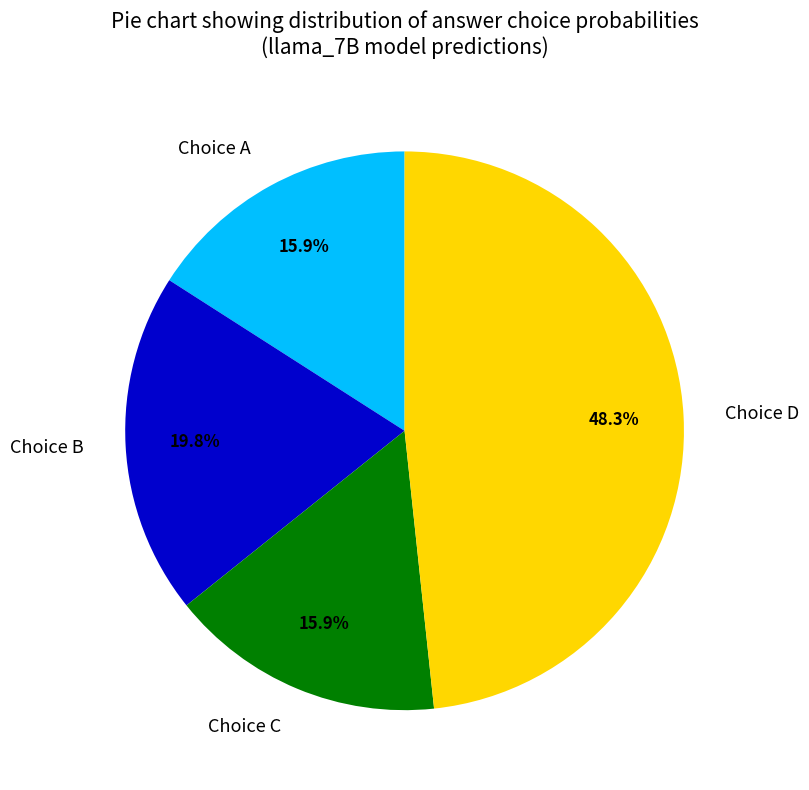

What percentage is NOT represented by Choice B?

80.2%